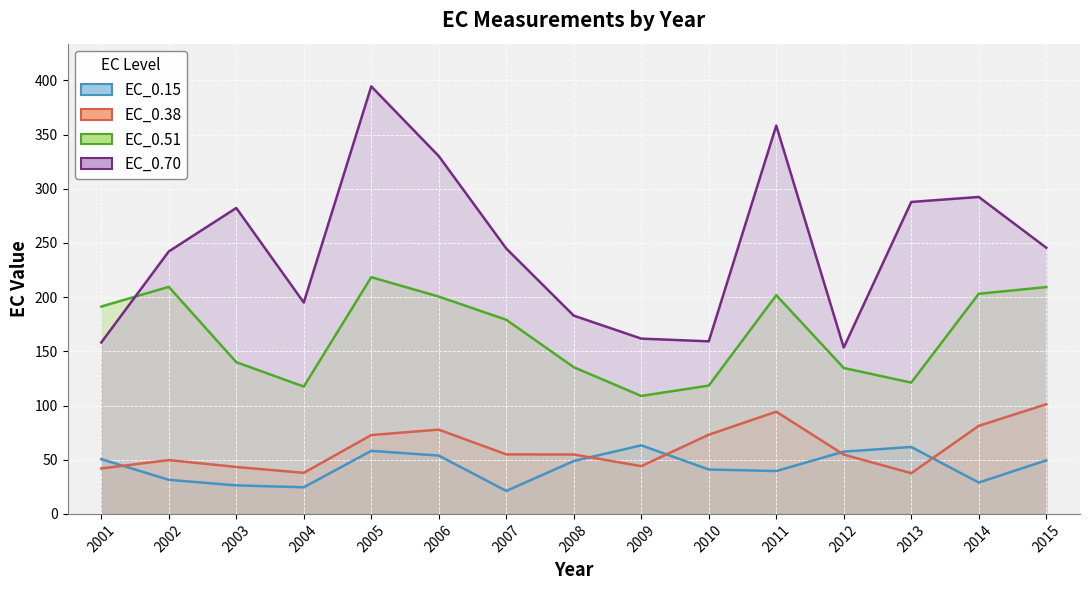

Between 2004 and 2006, which series saw the biggest shift?

EC_0.70